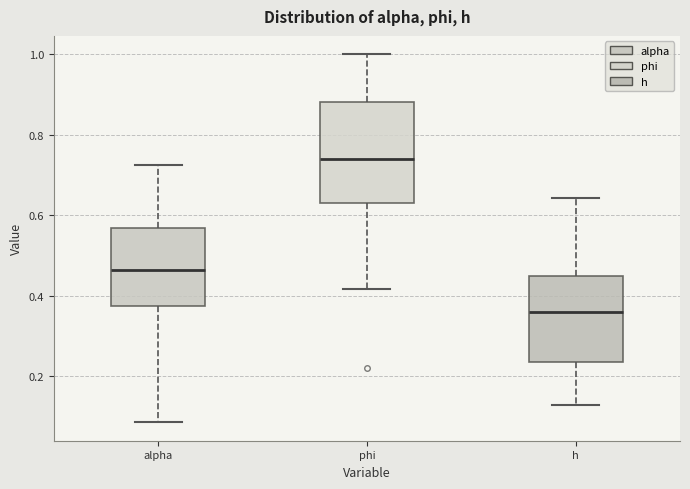

Reading left to right, read every box against the y-axis: the position of its median line, the range the box covers, and the ends of its whiskers. The values are not printed on the chart, so give them approximately, as read against the axis.

alpha: median 0.46, box 0.38 to 0.56, whiskers 0.08 to 0.72
phi: median 0.74, box 0.64 to 0.88, whiskers 0.42 to 1.00
h: median 0.36, box 0.24 to 0.44, whiskers 0.12 to 0.64